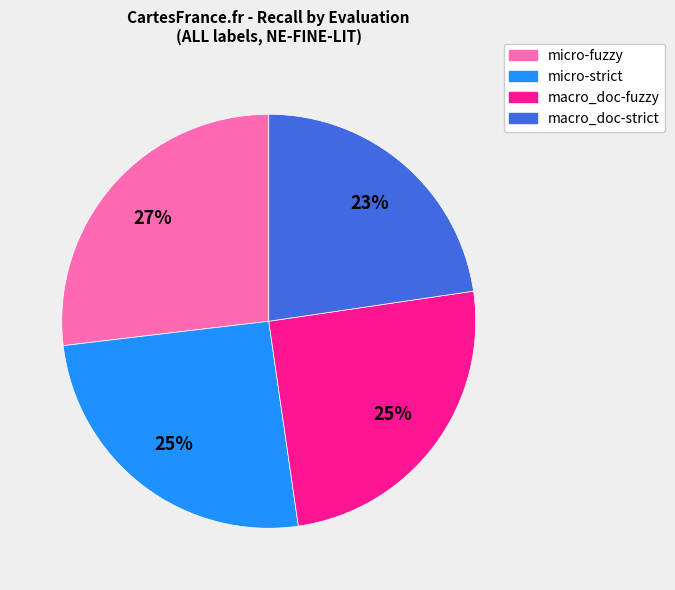

How many slices are in this pie chart?

4